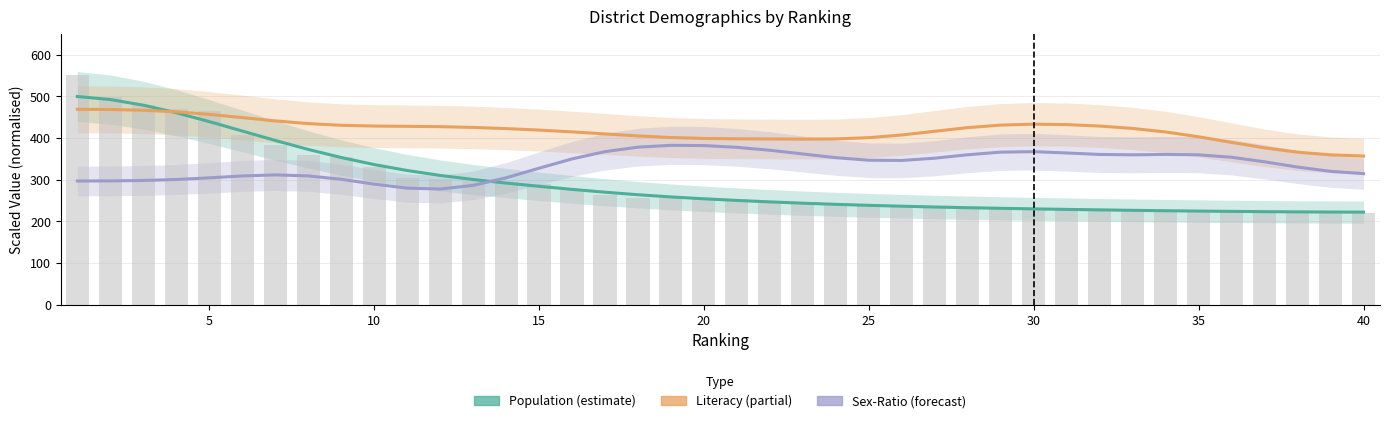

Which series has the largest total across all categories?

Literacy